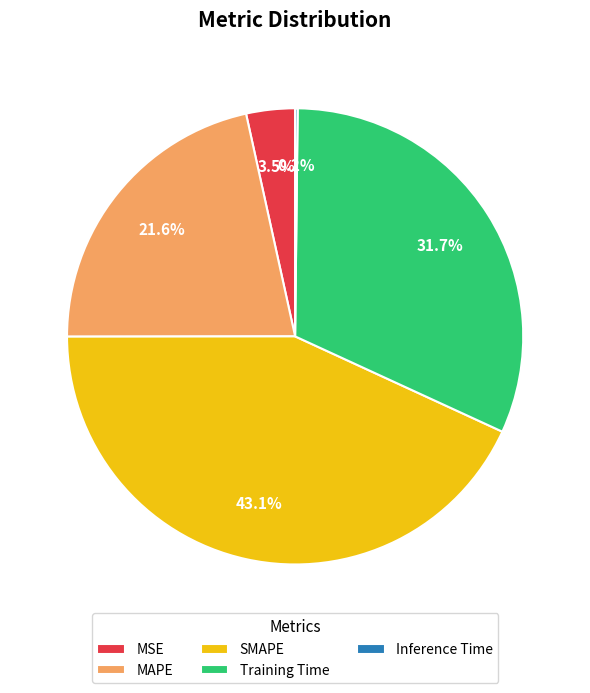

What is the largest slice in the pie chart?

SMAPE